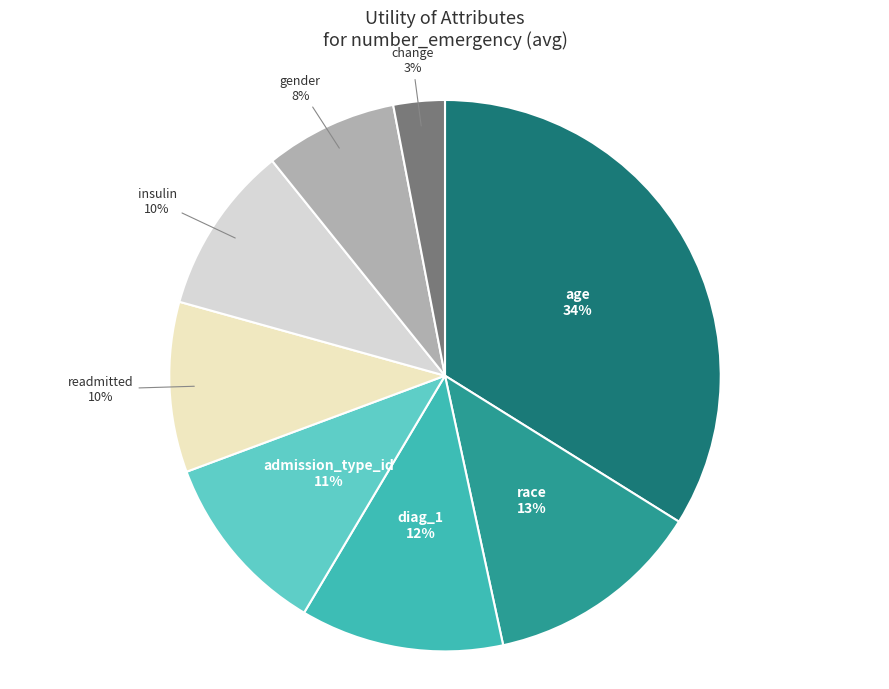

To the nearest percent, what is the average slice percentage?

12%